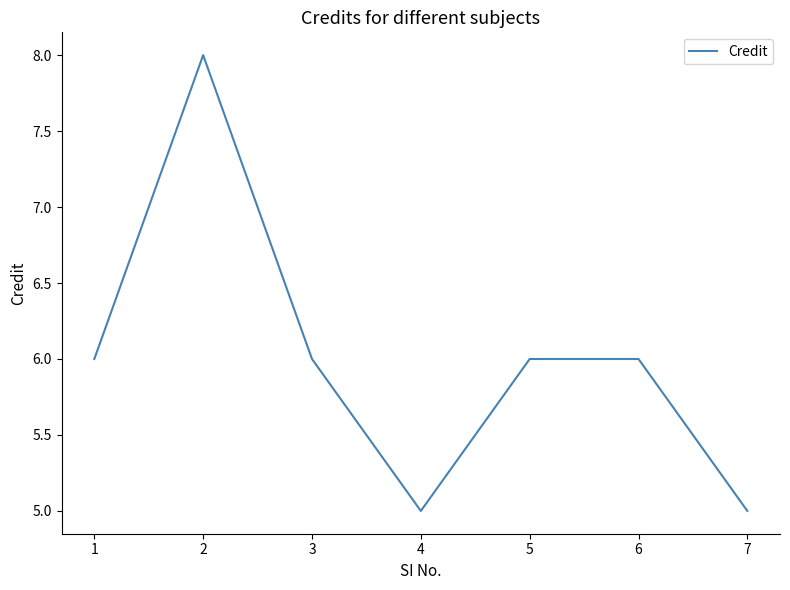

Approximately how many times larger is the value at 3 compared to 1?

1.0